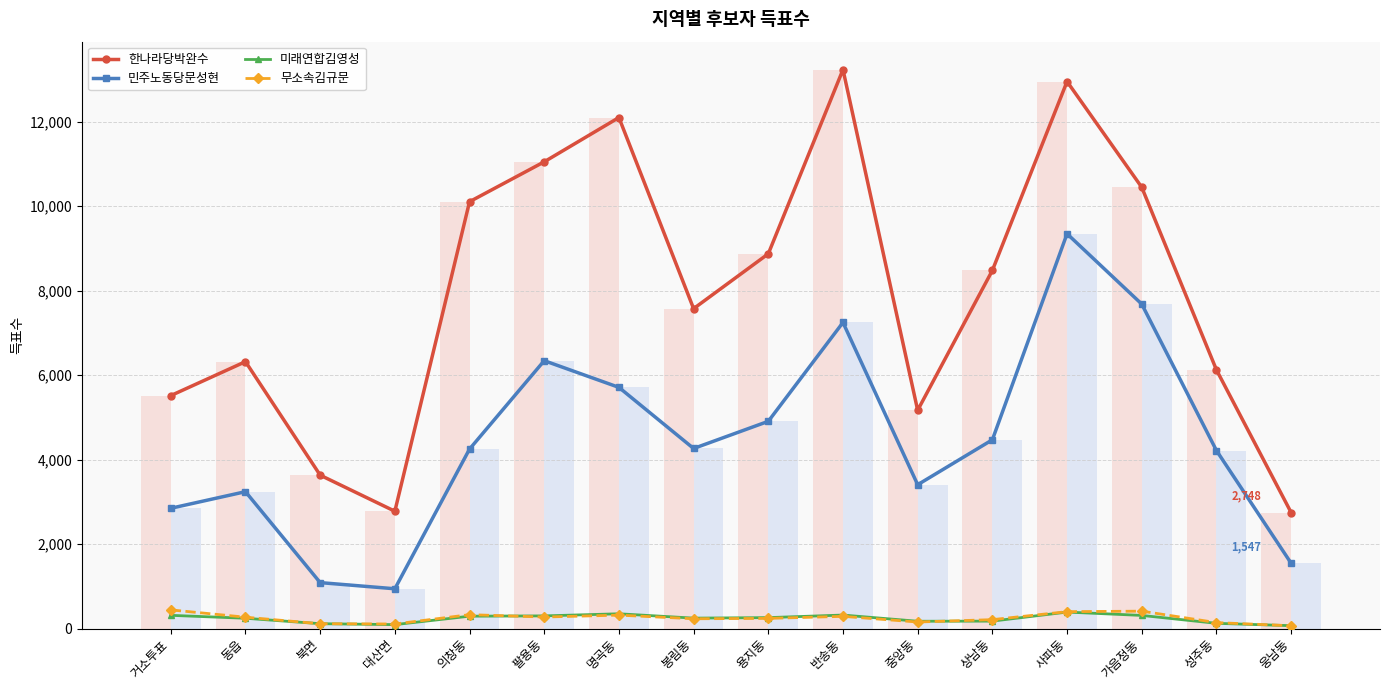

The 한나라당박완수 series shows 5169 at 중앙동. True or false?

True